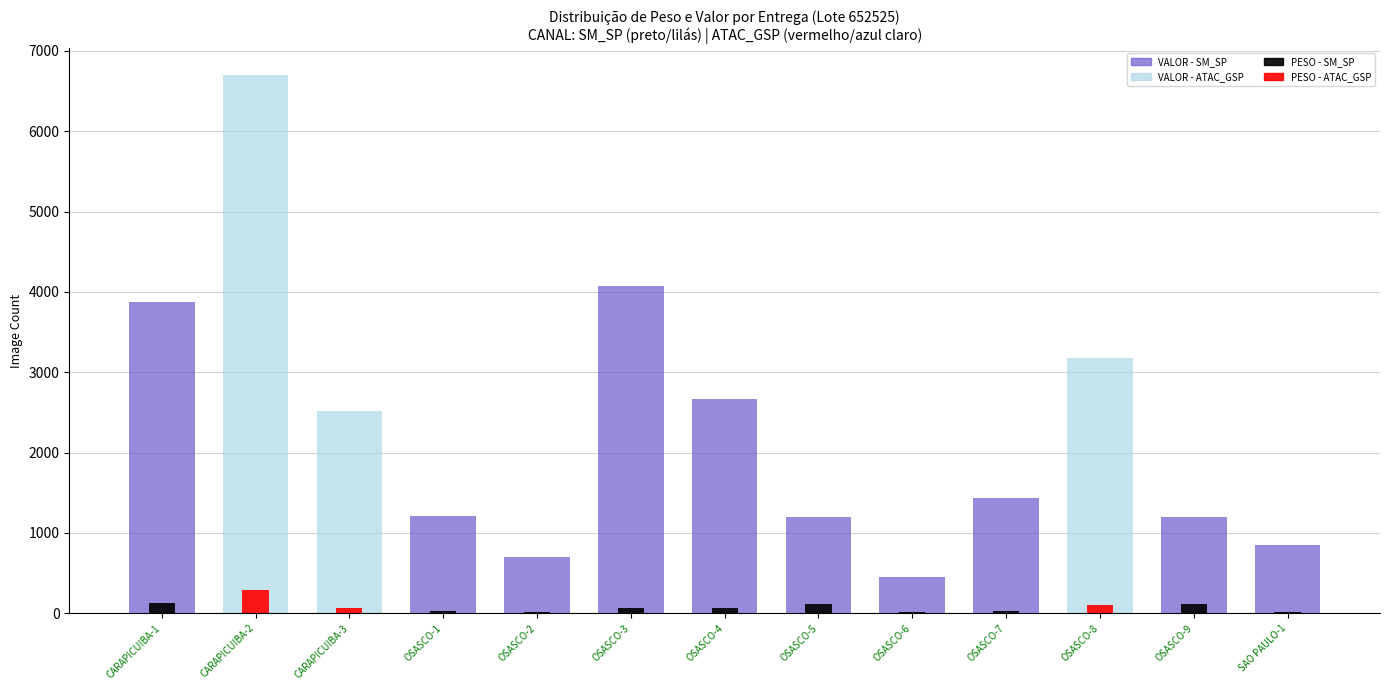

The VALOR series shows 5325.8 at OSASCO-8. True or false?

False